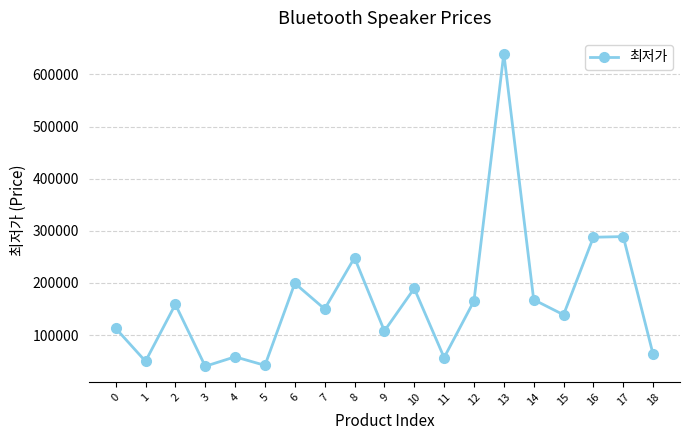

What is the ratio of the value at 8 to the value at 18?

3.9